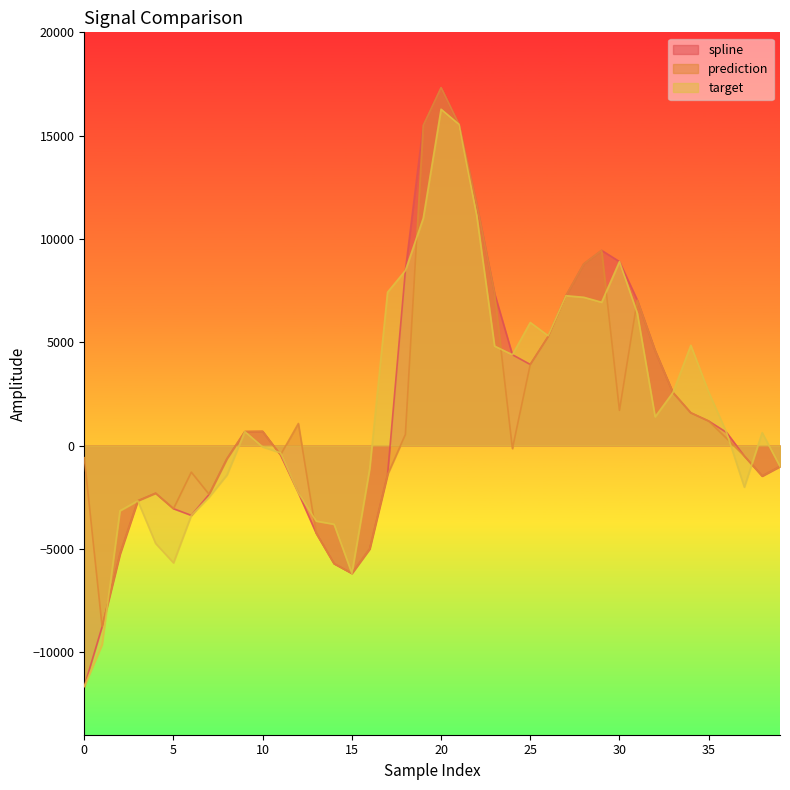

What value does the prediction series have at 19?

15492.9